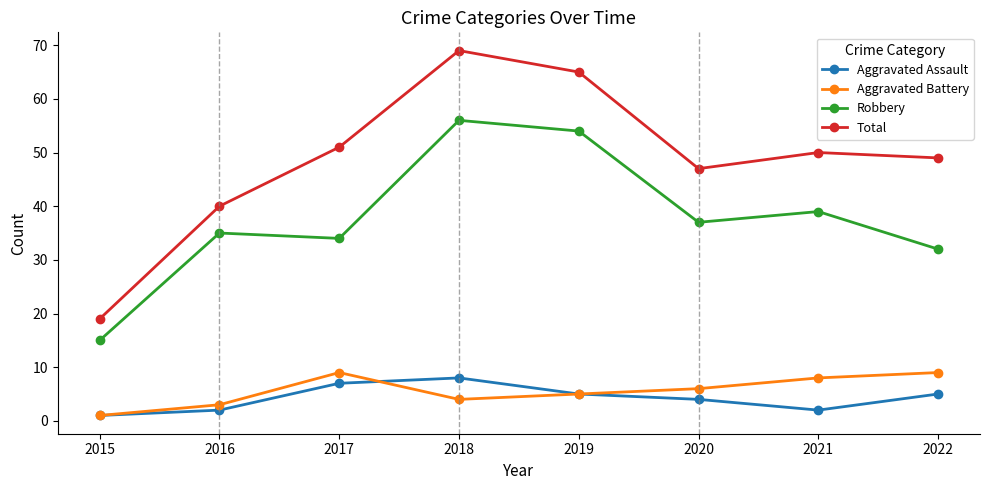

Reading left to right, extract all data points from this chart.

Aggravated Assault: 2015=1	2016=2	2017=7	2018=8	2019=5	2020=4	2021=2	2022=5
Aggravated Battery: 2015=1	2016=3	2017=9	2018=4	2019=5	2020=6	2021=8	2022=9
Robbery: 2015=15	2016=35	2017=34	2018=56	2019=54	2020=37	2021=39	2022=32
Total: 2015=19	2016=40	2017=51	2018=69	2019=65	2020=47	2021=50	2022=49